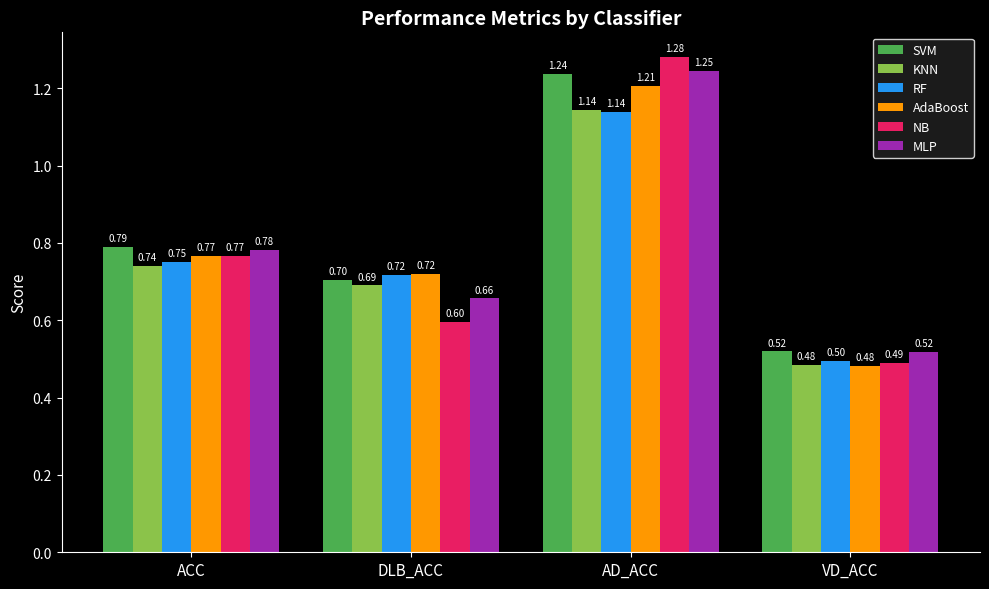

Which category has the lowest value across all series?

VD_ACC